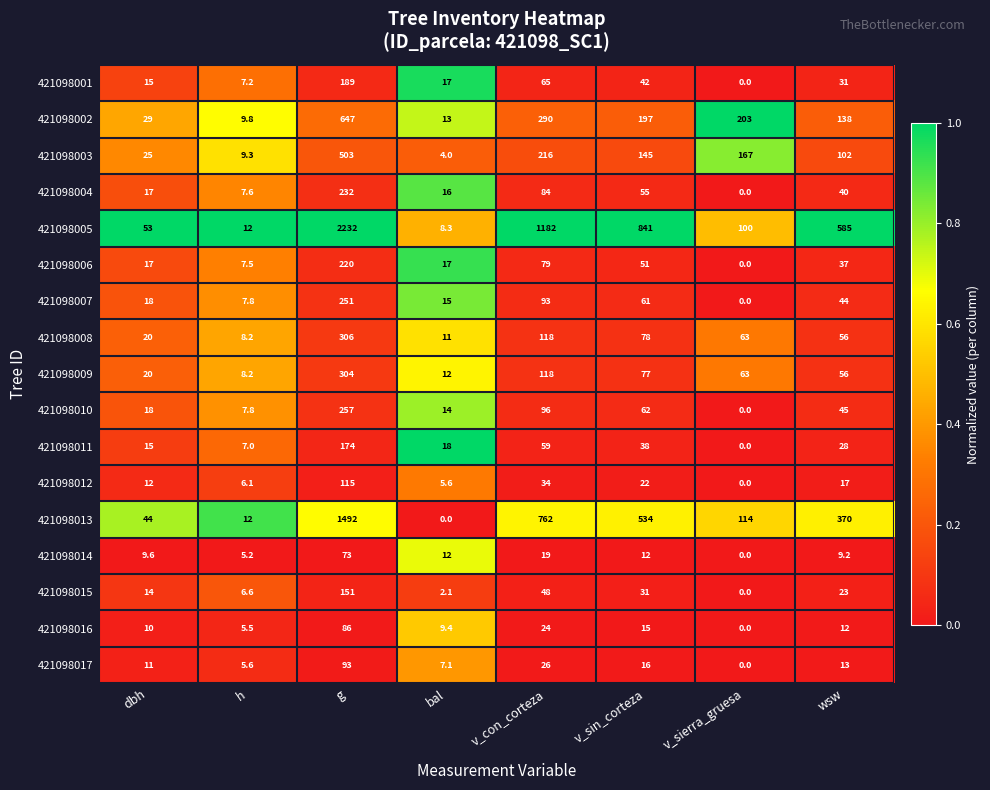

What is the approximate value of 421098003 at g?

503.0